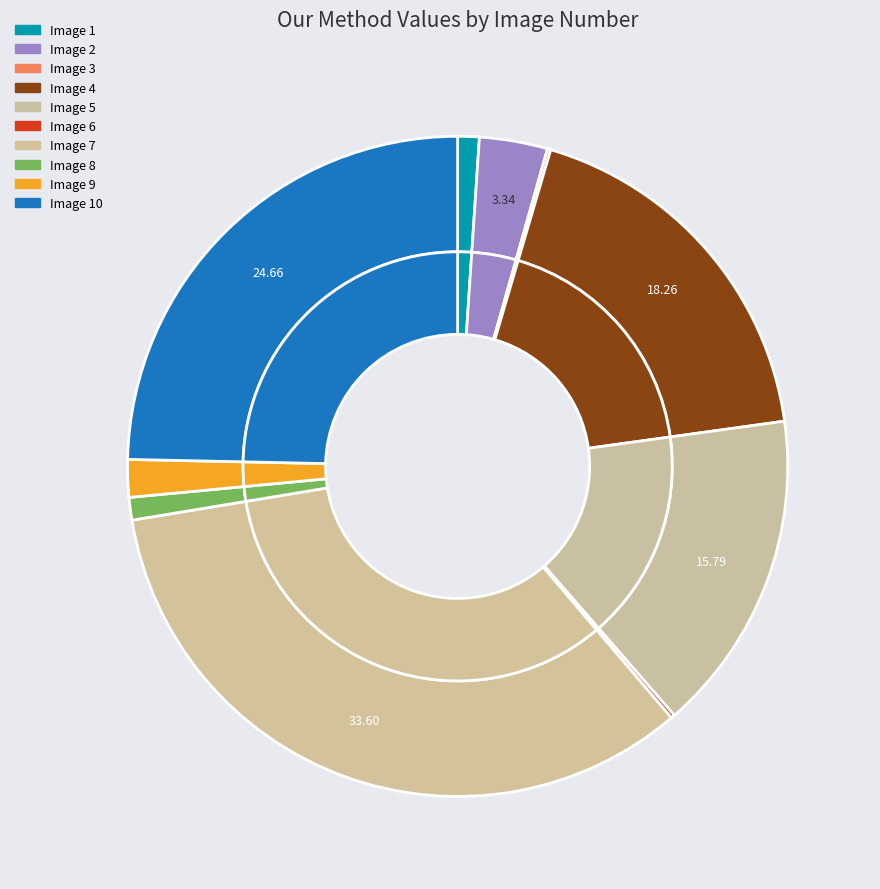

How many slices are in this pie chart?

10